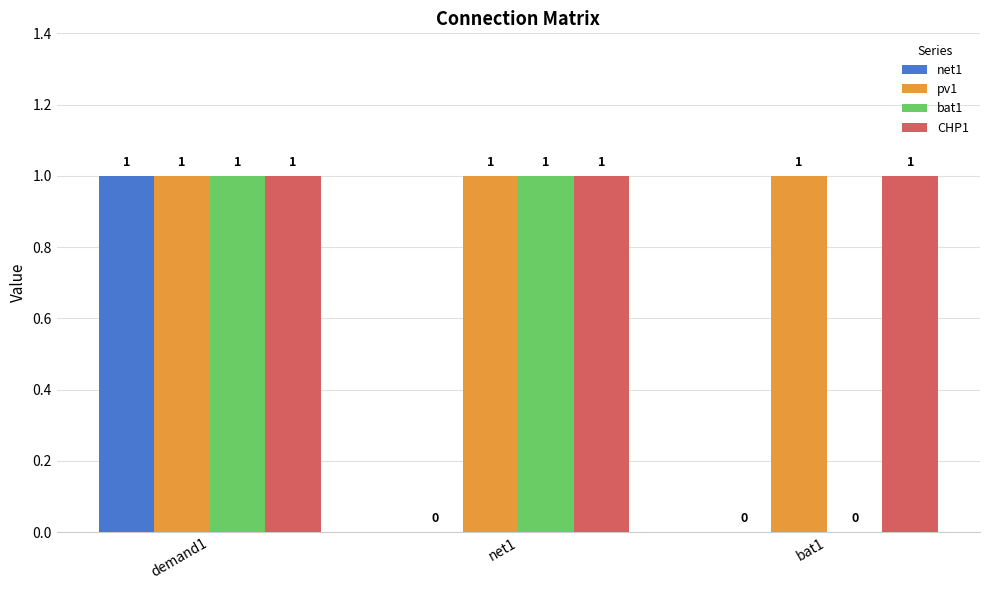

What is the total value across all series at demand1?

4